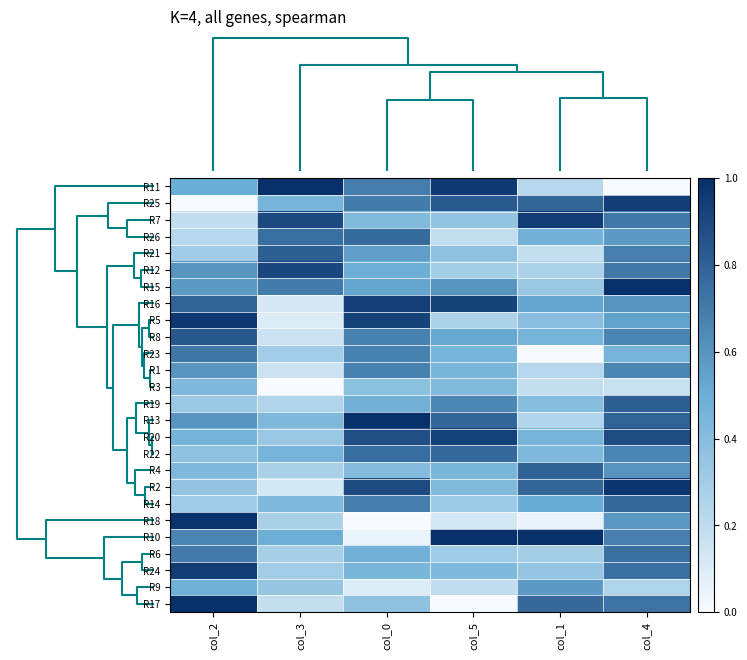

How many distinct data groups are displayed?

26